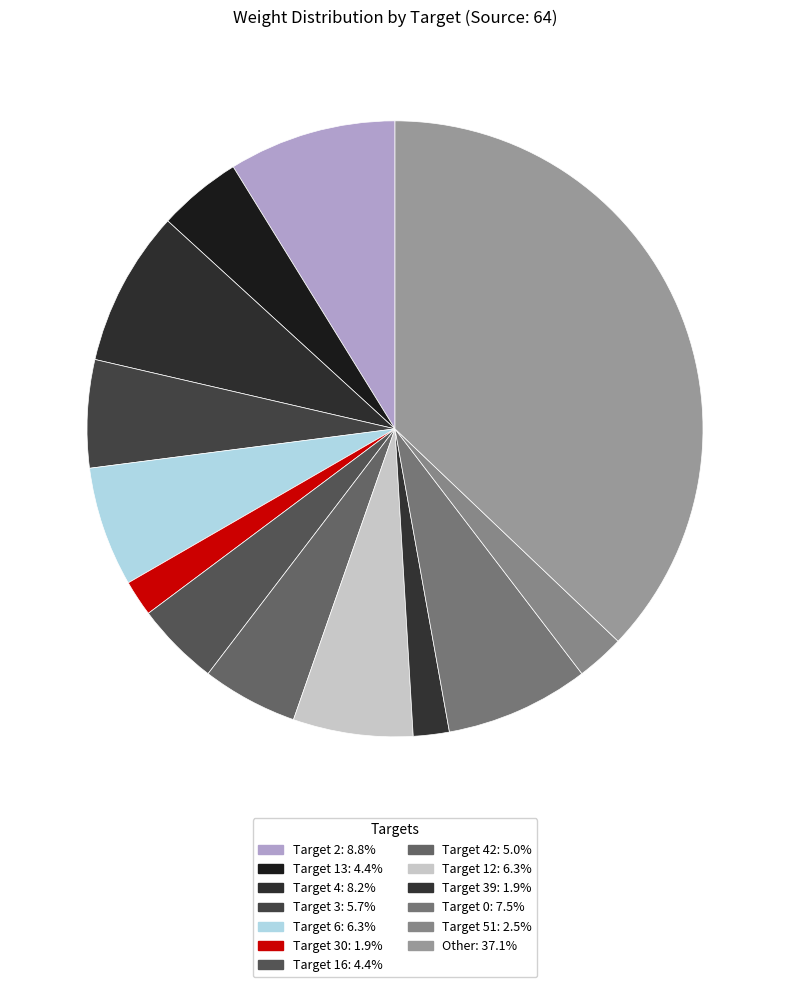

Count the number of slices in the pie.

13